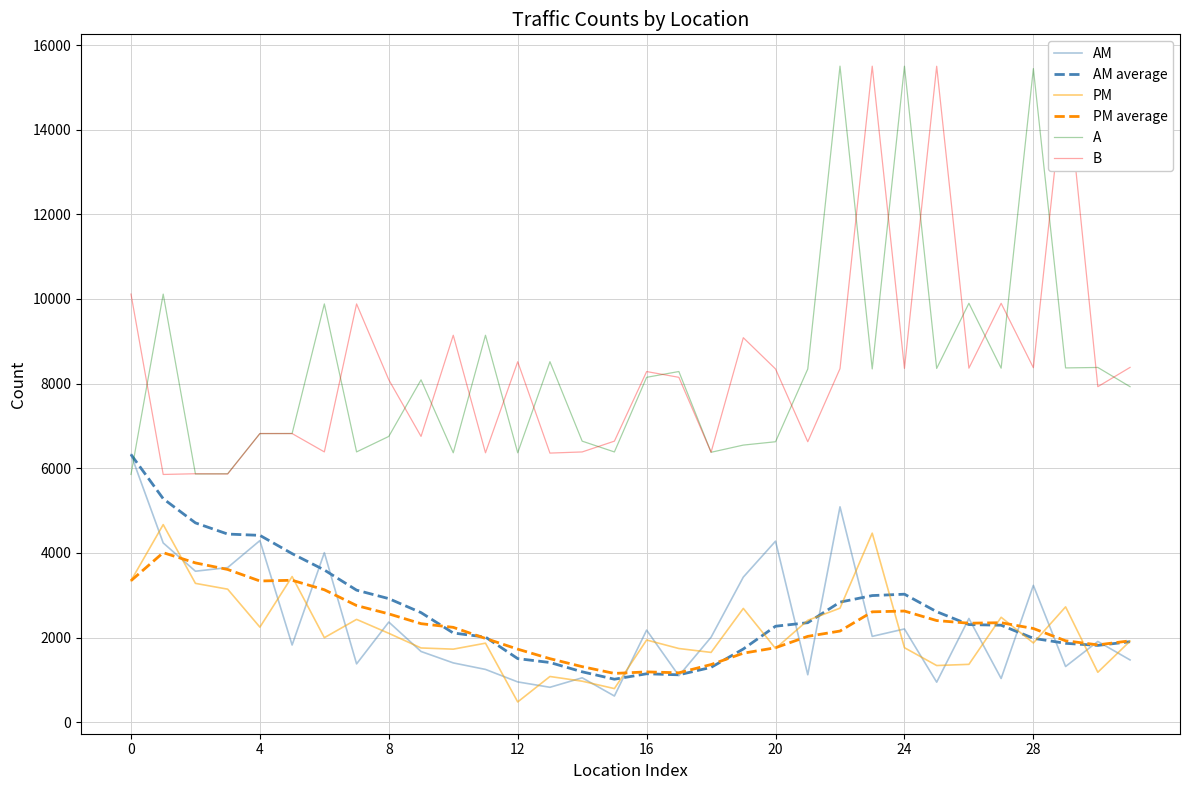

True or false: A and PM intersect in this chart.

False